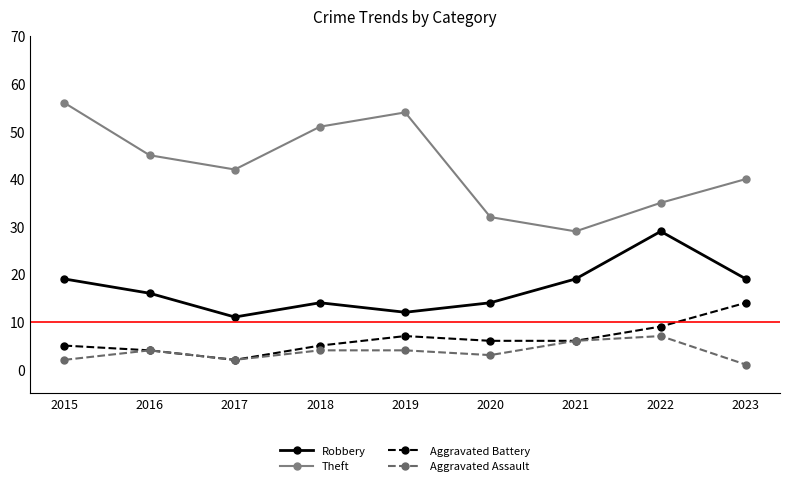

Which label corresponds to the largest value in the chart?

2015